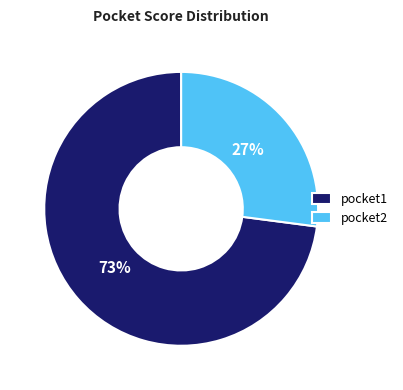

Count the number of slices in the pie.

2